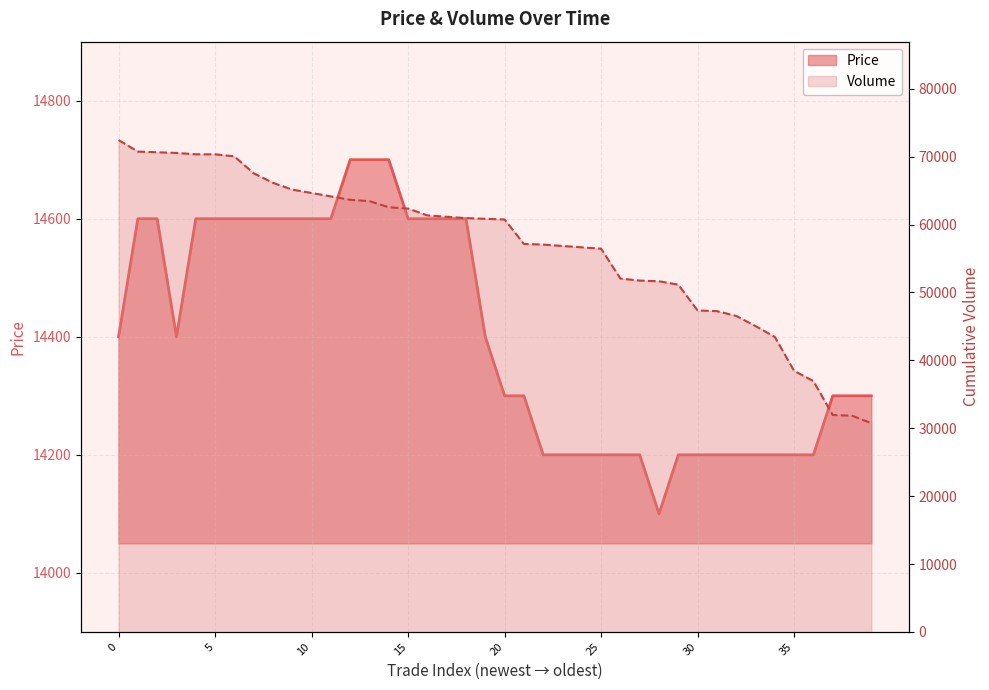

At how many categories does at least one series exceed 68293?

7